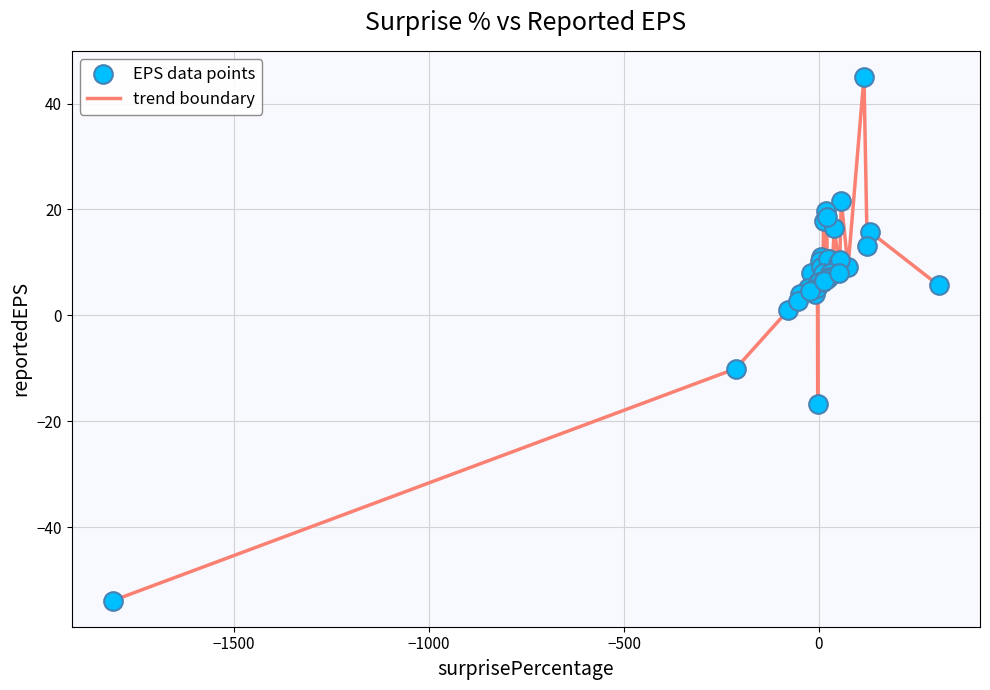

What is the minimum value shown in the chart?

-53.9